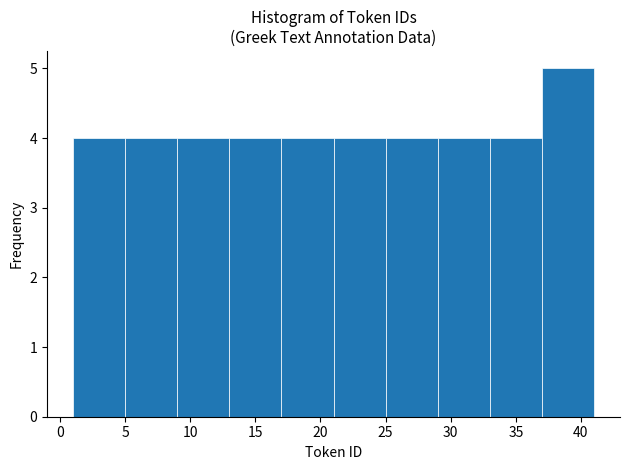

Reading left to right, transcribe this chart: for each bar, give the range it covers on the x-axis and its height. The values are not printed on the chart, so give them approximately, as read against the axis.

1 to 5: 4
5 to 9: 4
9 to 13: 4
13 to 17: 4
17 to 21: 4
21 to 25: 4
25 to 29: 4
29 to 33: 4
33 to 37: 4
37 to 41: 5